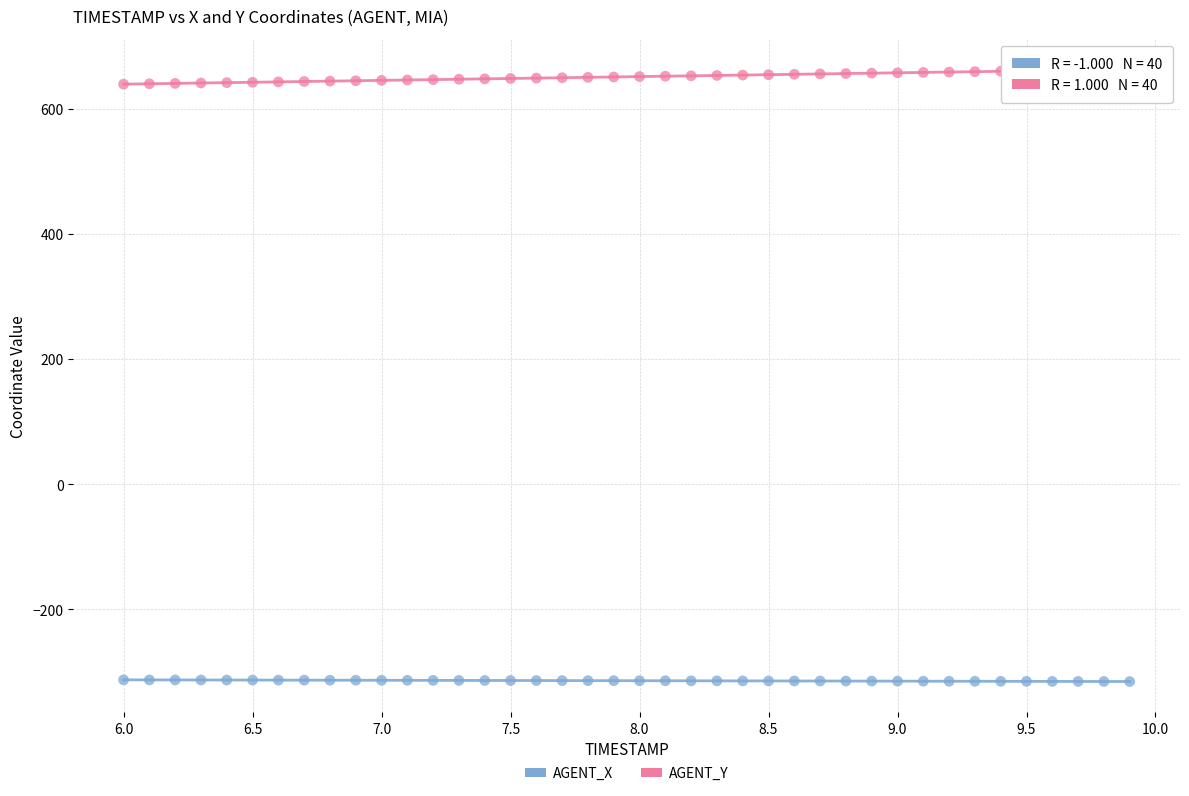

Which series contains the lowest Y value?

AGENT_X